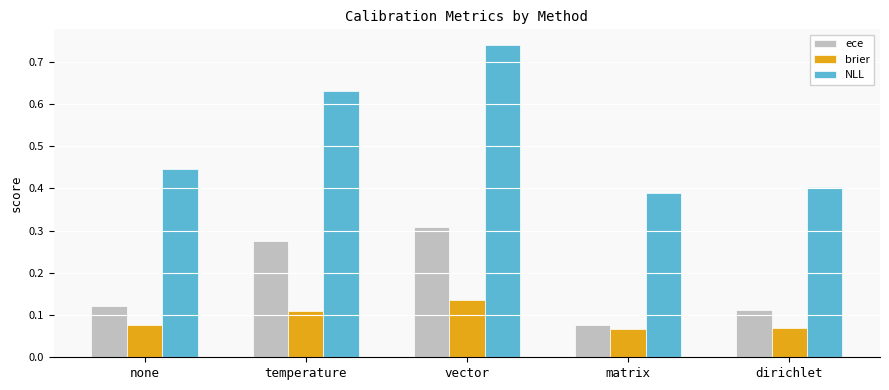

At which label does NLL reach its peak?

vector